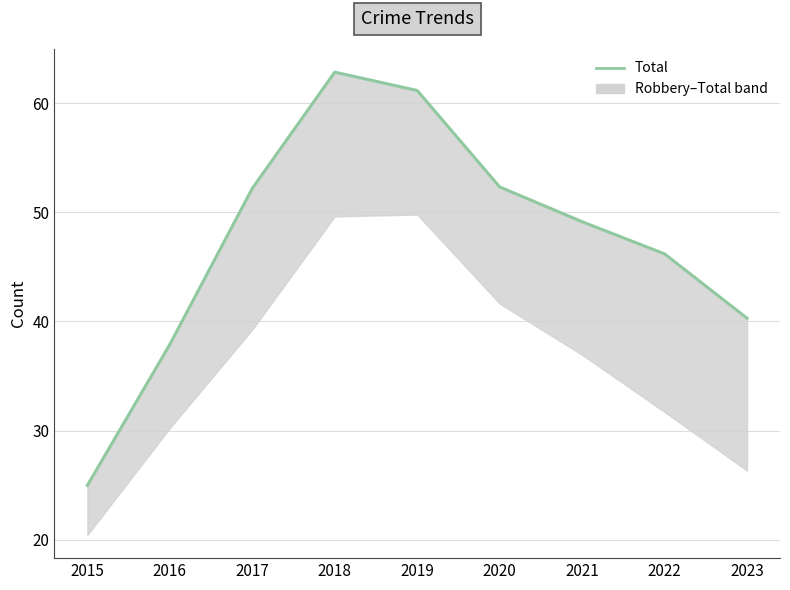

Rank the categories by value from lowest to highest.

2015, 2016, 2023, 2022, 2021, 2017, 2020, 2019, 2018